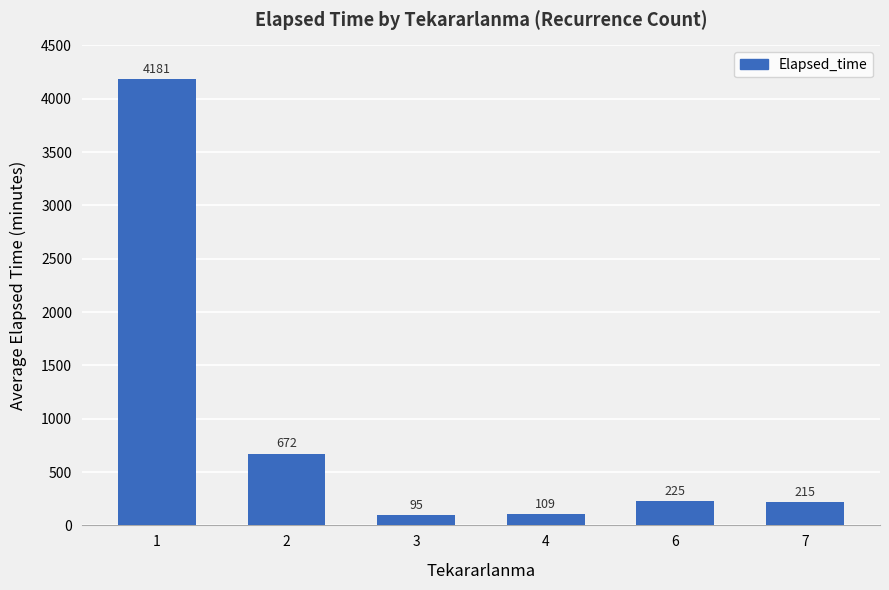

How many data points are less than 225?

3